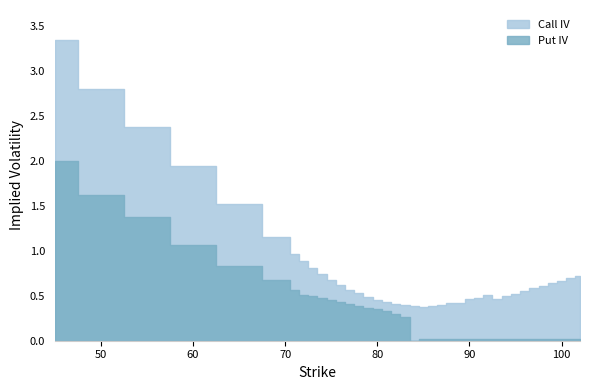

At which category is the sum across all series the highest?

45